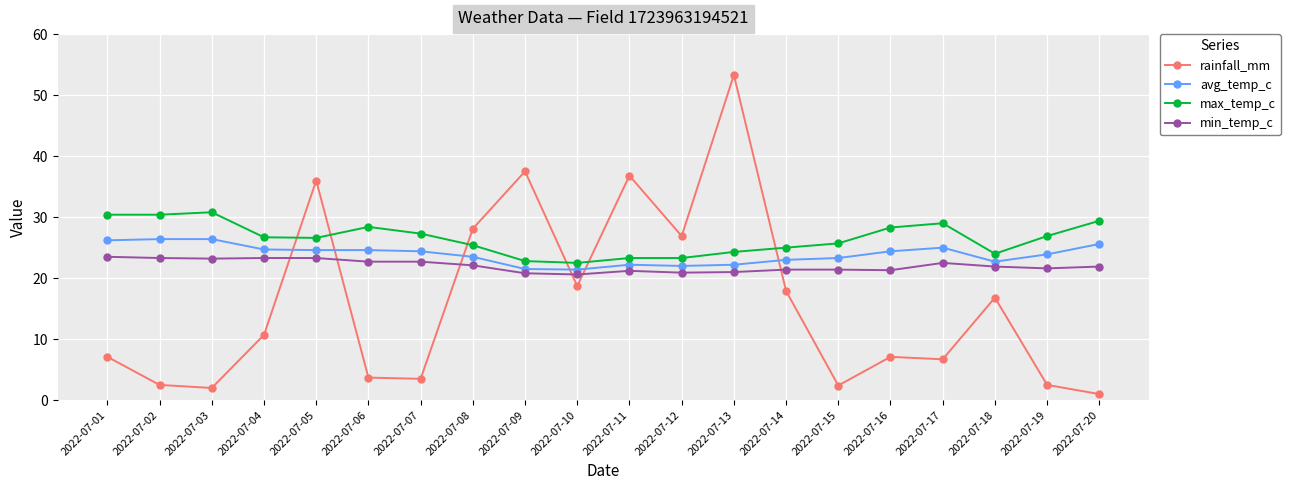

How many distinct data groups are displayed?

4